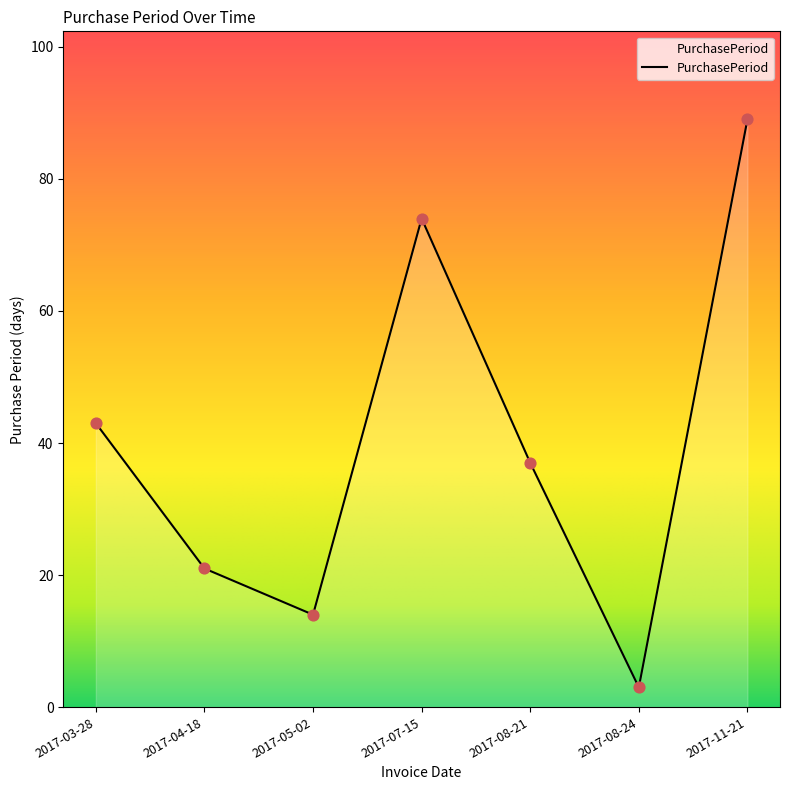

Between 2017-11-21 and 2017-08-21, which is larger?

2017-11-21